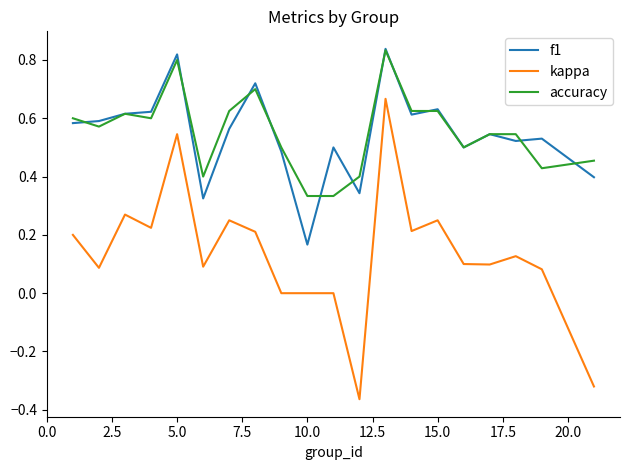

Which series has the largest range (max minus min)?

kappa